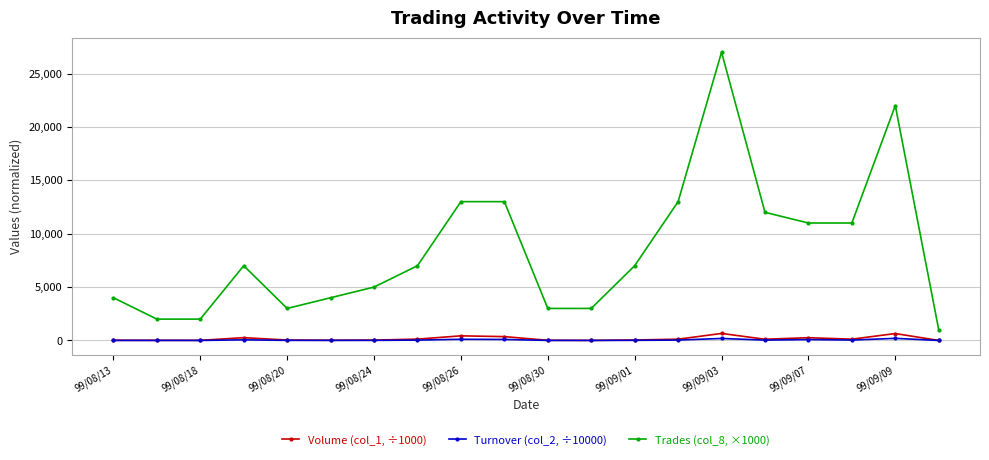

List the series in order of their peak value, highest first.

Trades (col_8, ×1000), Volume (col_1, ÷1000), Turnover (col_2, ÷10000)